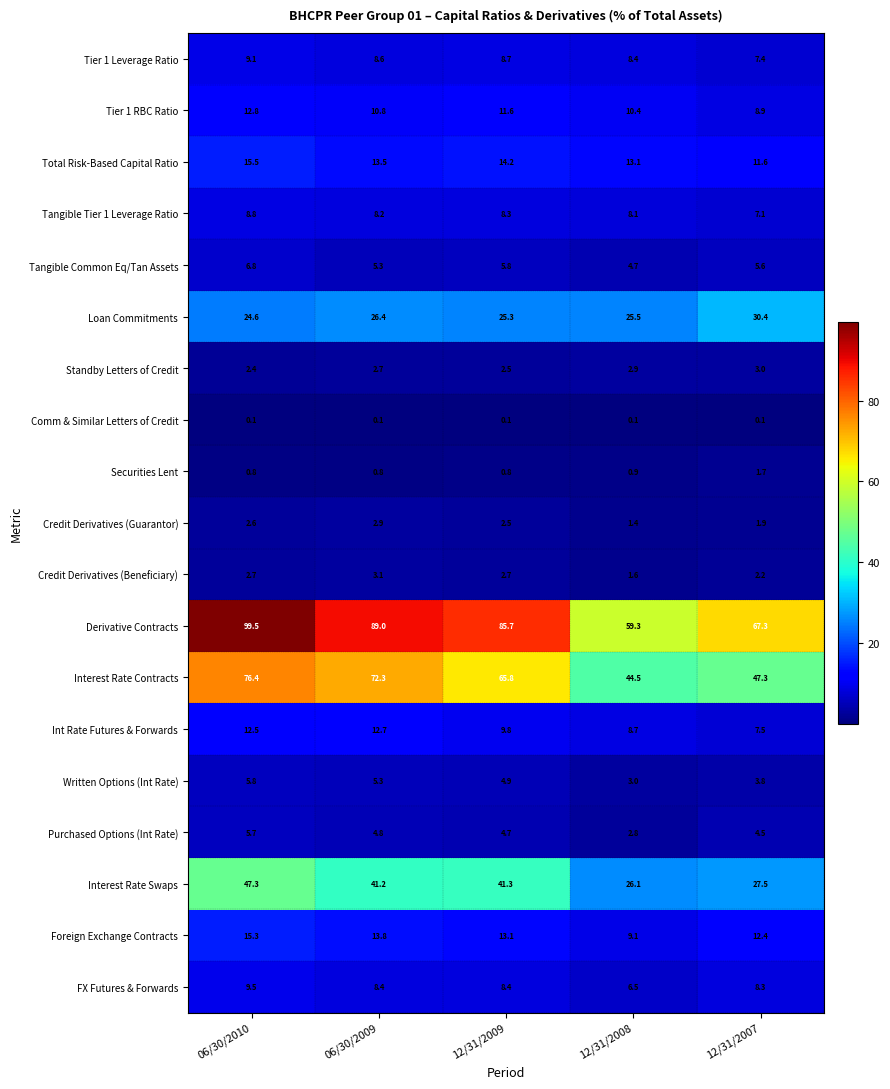

Which series has the widest spread of values?

Derivative Contracts